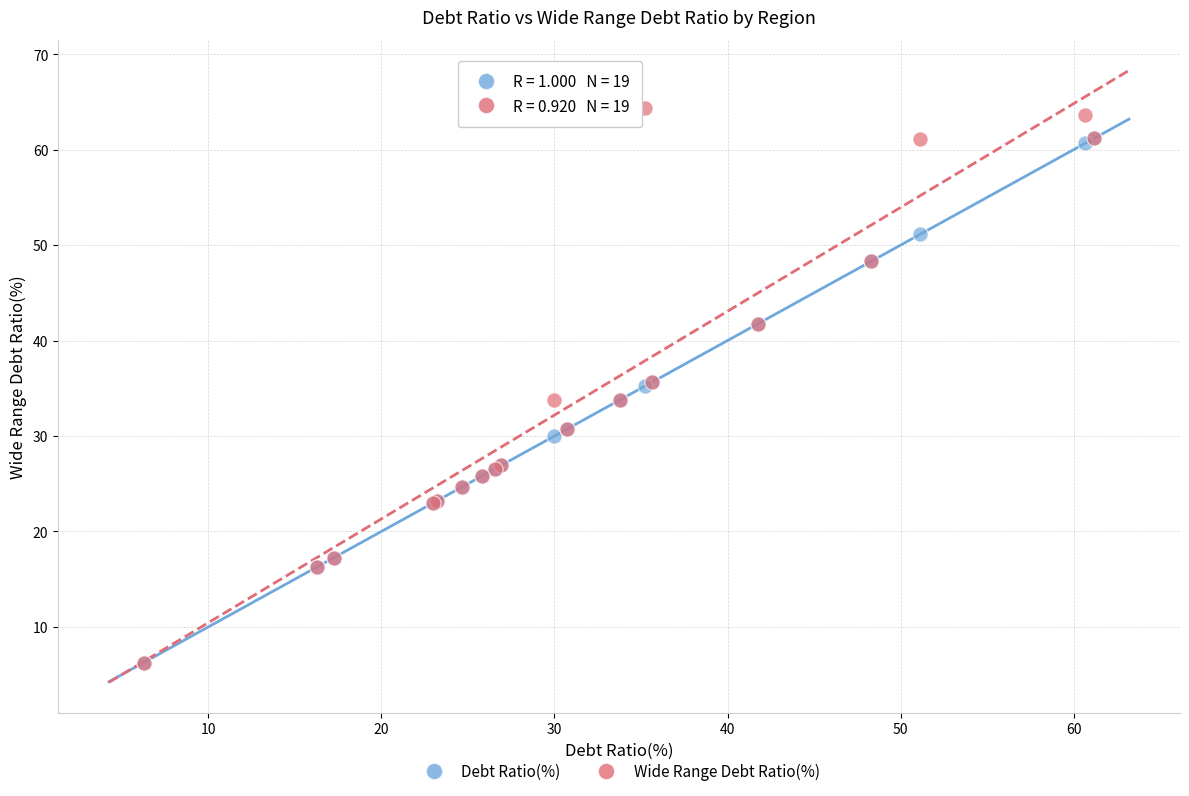

What are all the series names shown in the legend?

Debt Ratio(%), Wide Range Debt Ratio(%)